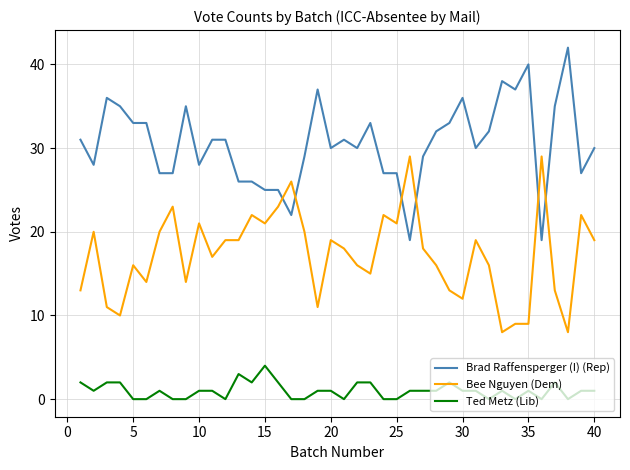

What is the minimum value for Bee Nguyen (Dem)?

8